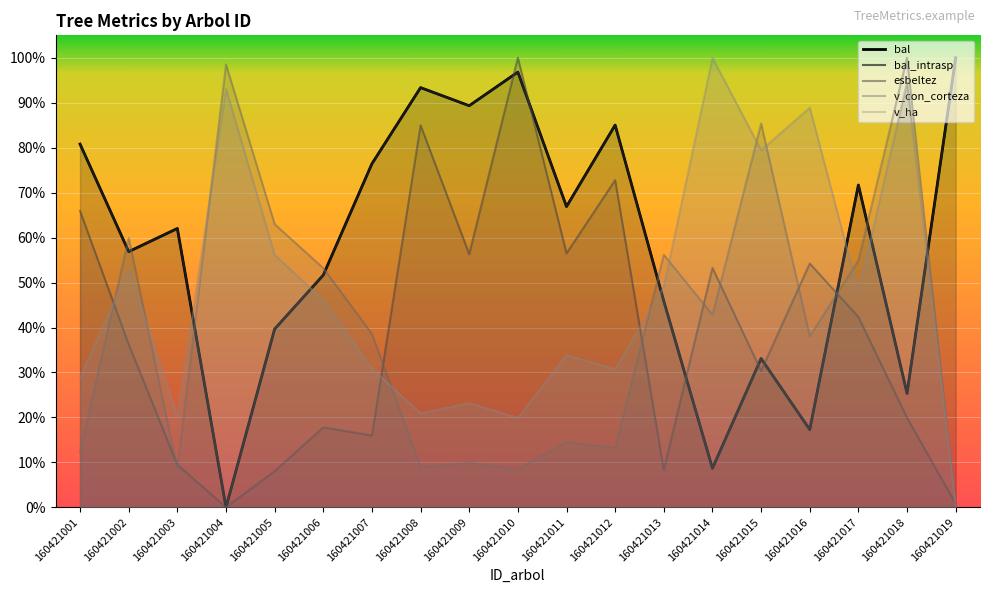

What is the value of the v_con_corteza point at the 11th from the left?

0.1